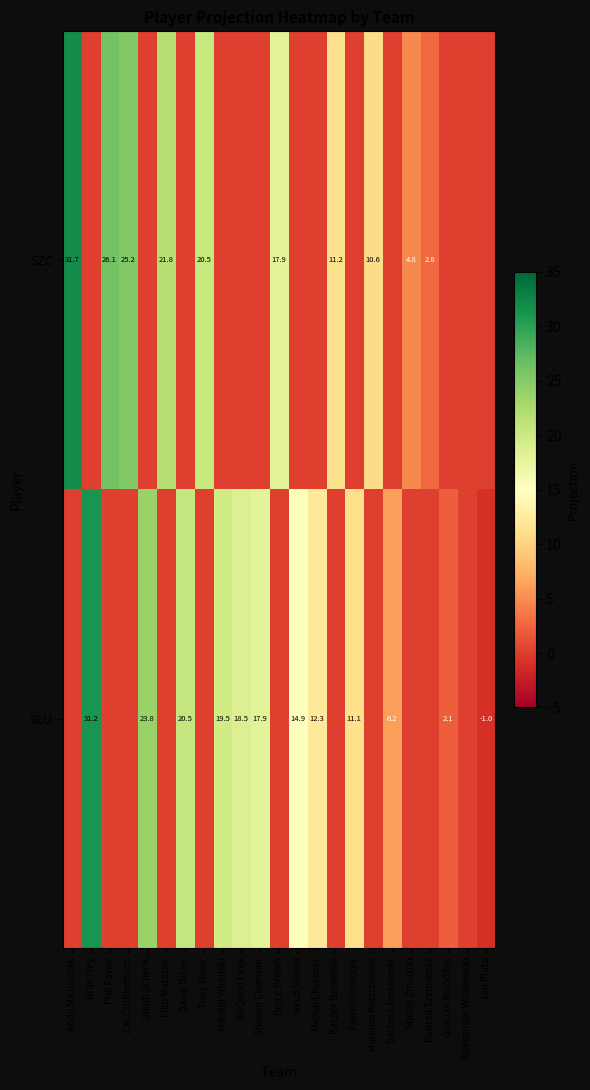

True or false: SLU has a value of 30.4 at DeQuon Lake.

False